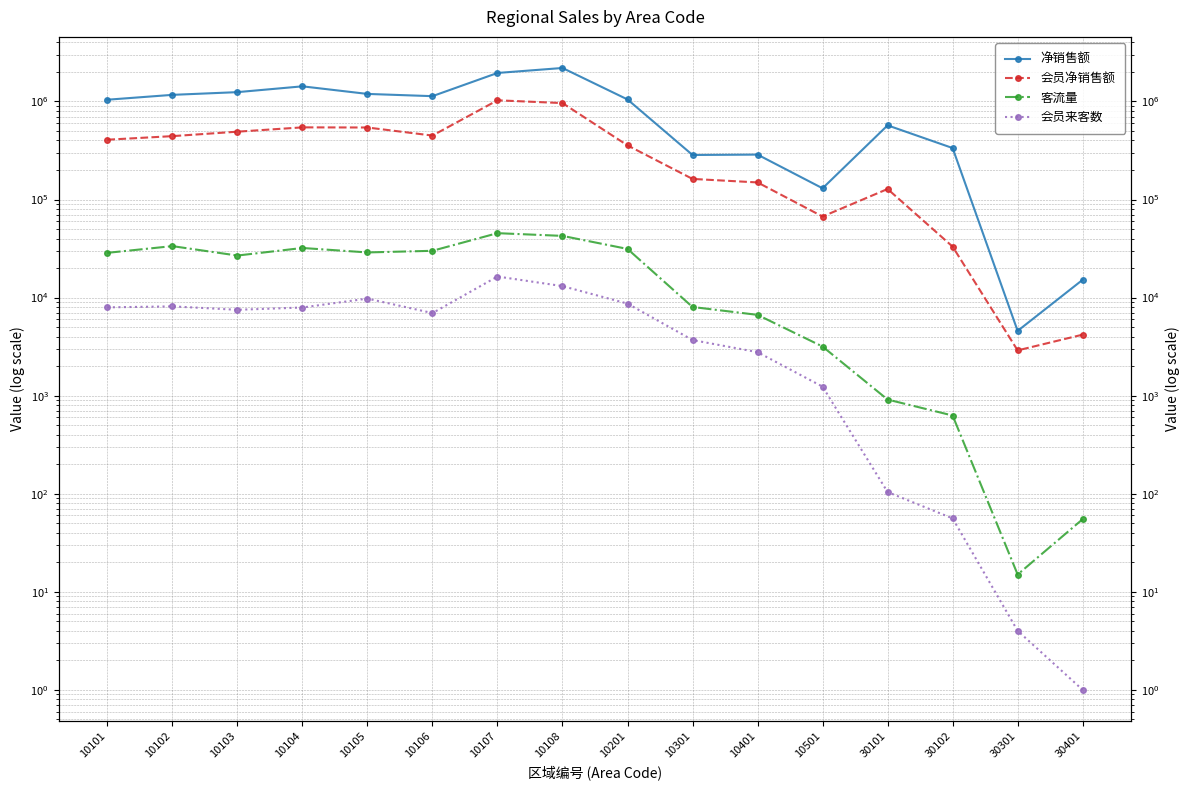

What are all the series names shown in the legend?

净销售额, 会员净销售额, 客流量, 会员来客数